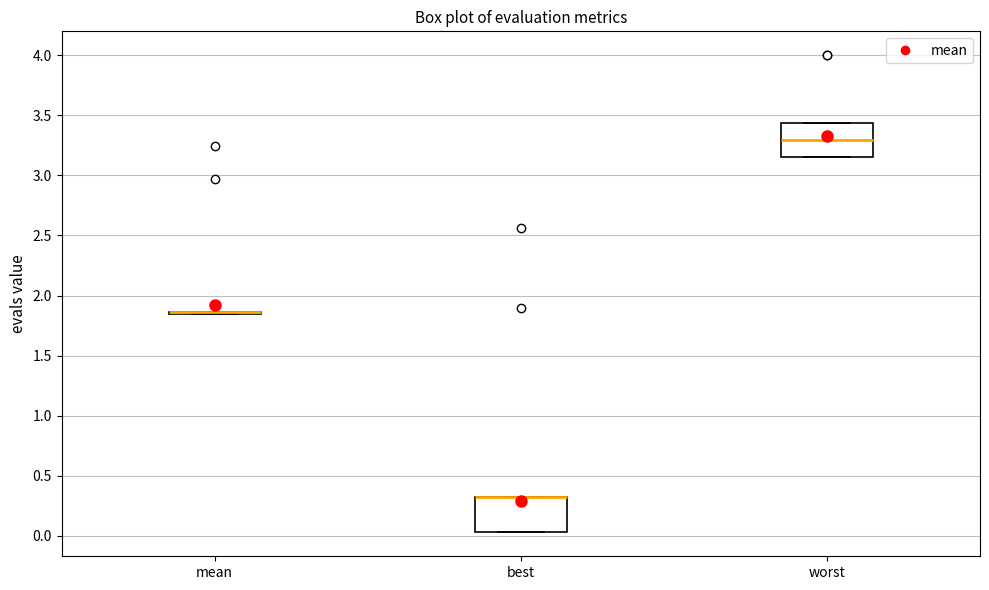

Where is the upper edge of the box for worst on the y-axis? The values are not printed on the chart, so give them approximately, as read against the axis.

3.45